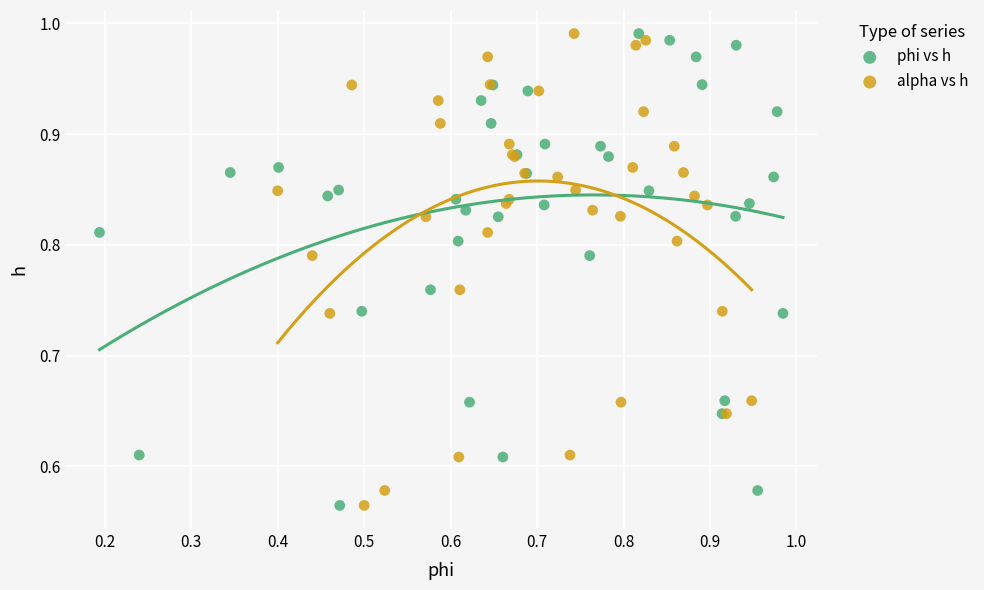

What are all the series names shown in the legend?

phi vs h, alpha vs h